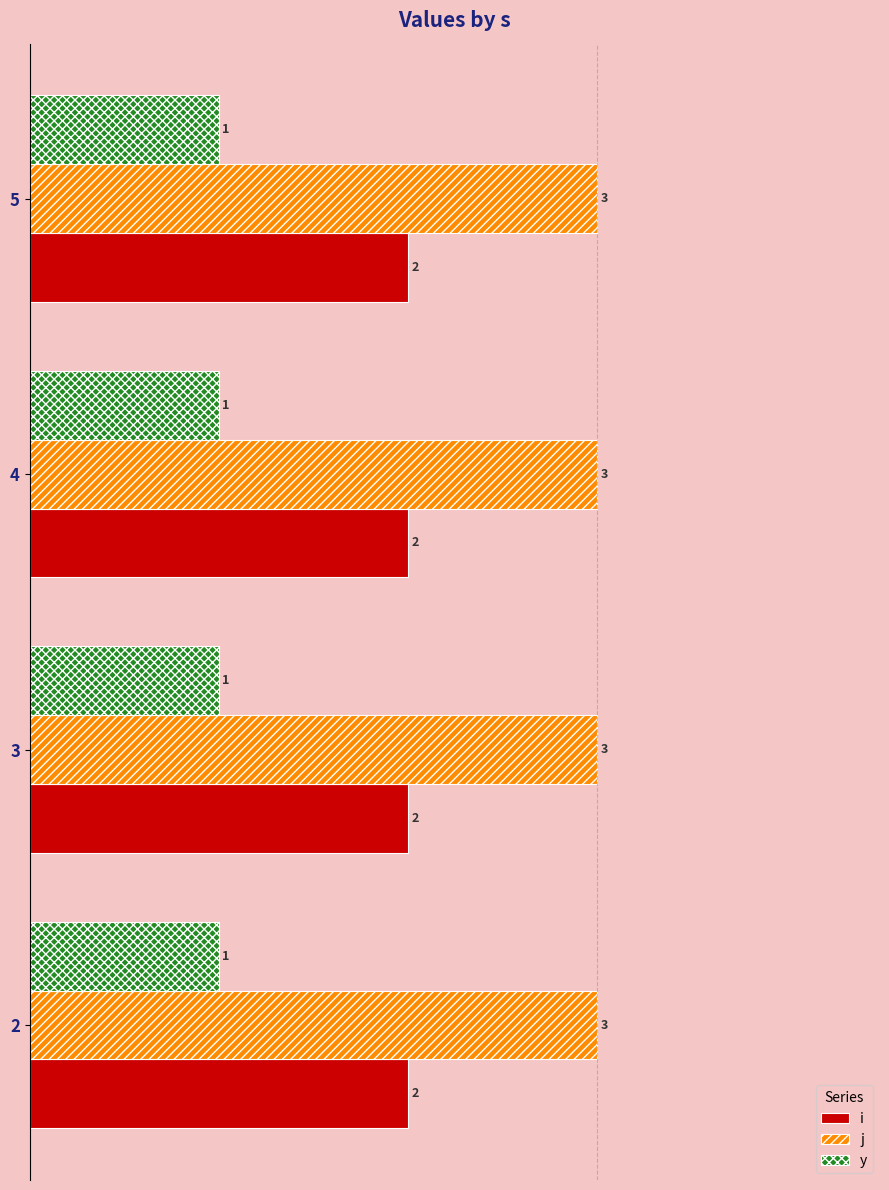

Rank the series by their average value, from lowest to highest.

y, i, j